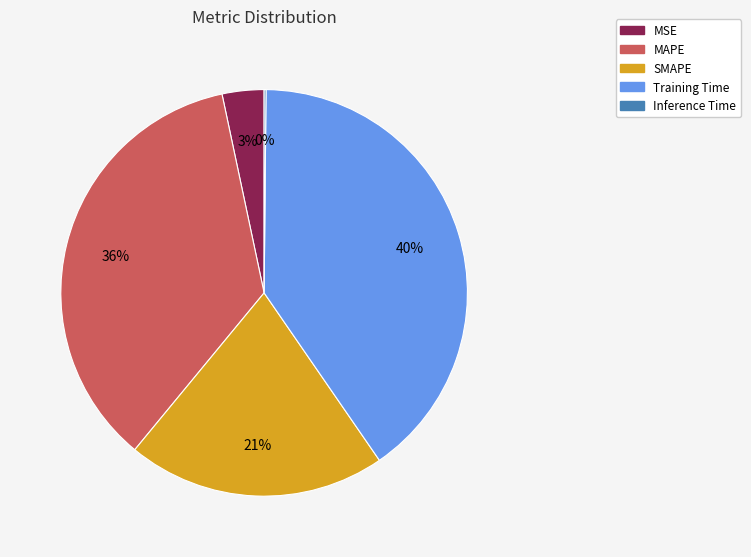

To the nearest percent, what portion does SMAPE represent?

21%